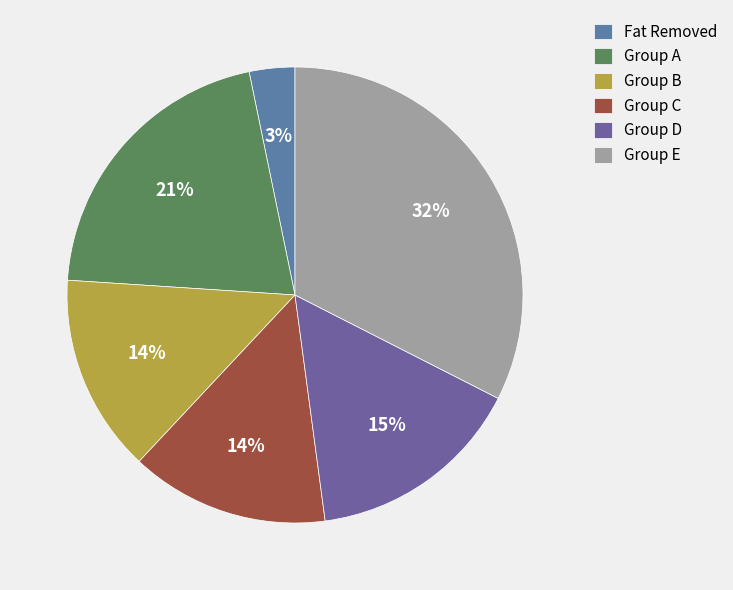

To the nearest percent, what is the average slice percentage?

17%